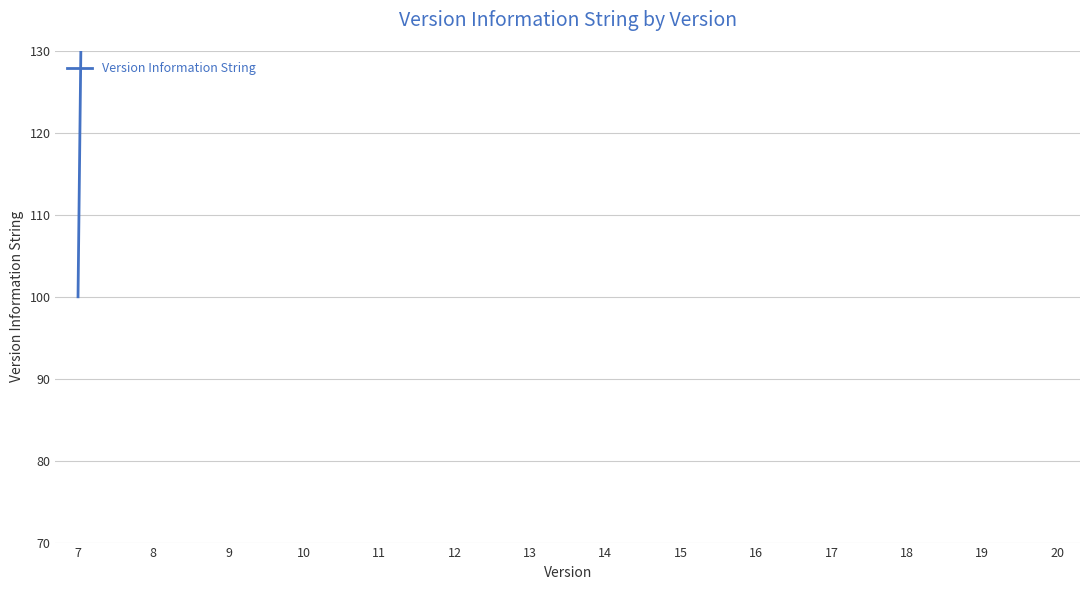

Reading left to right, what are all the values shown in this chart?

7=100.0	8=900.0	9=901.0	10=909.0	11=910.0	12=990.0	13=991.0	14=999.0	15=1000.0	16=9000.2	17=9001.0	18=9009.2	19=9010.0	20=9090.2